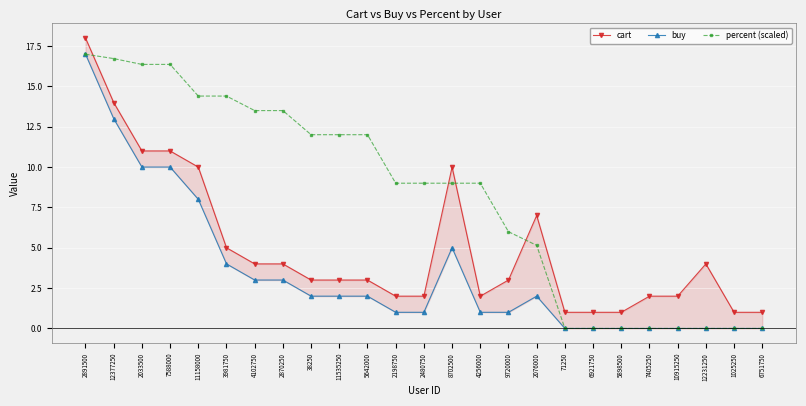

What is the maximum value for cart?

18.0